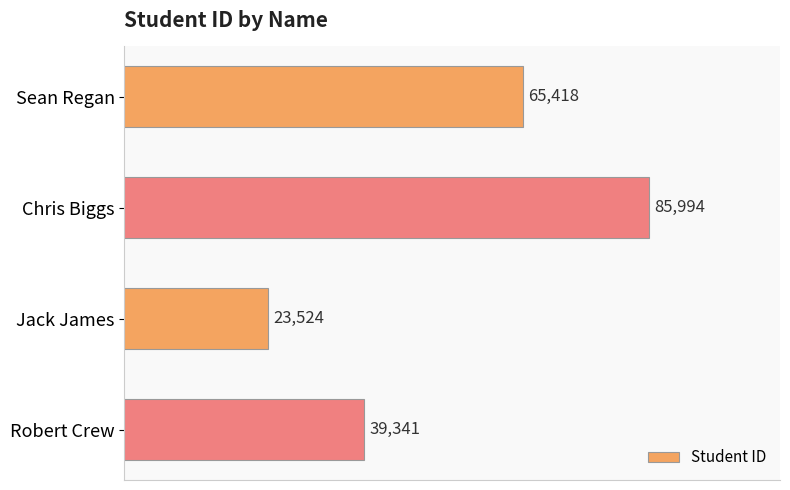

Approximately how many times larger is the value at Robert Crew compared to Chris Biggs?

0.5